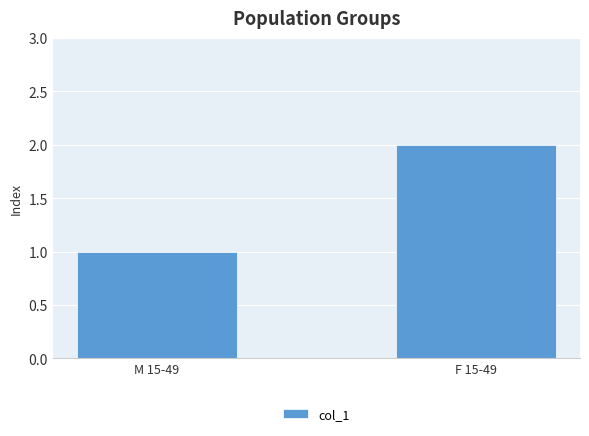

What is the label of the 1st bar from the right?

F 15-49